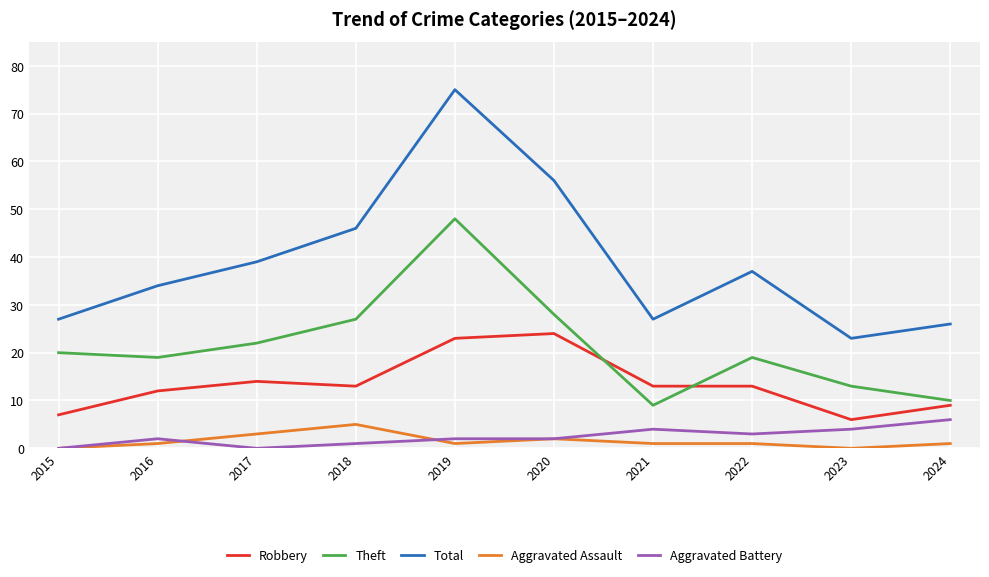

How many lines are shown in the chart?

5